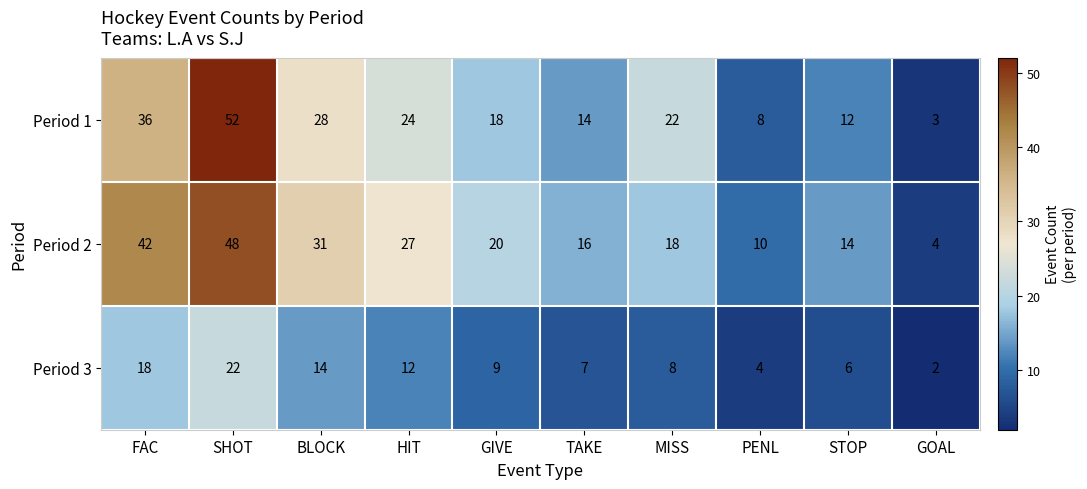

At which label does Period 1 reach its peak?

SHOT